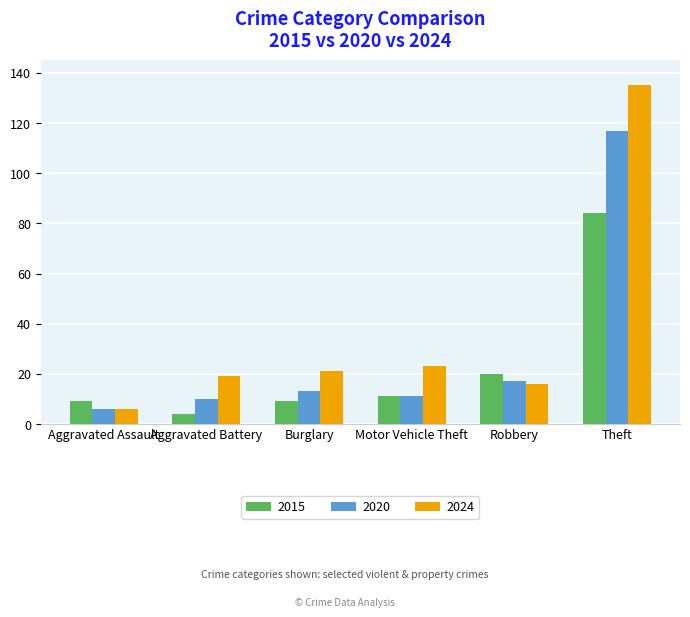

What is the sum of the 2020 values at Aggravated Battery and Robbery?

27